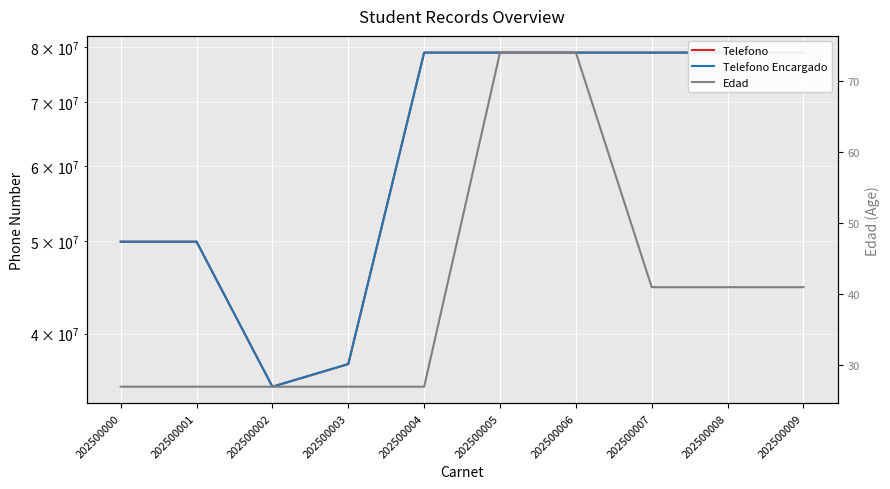

Is the value of Edad at 202500005 greater than the value of Telefono Encargado at 202500002?

No